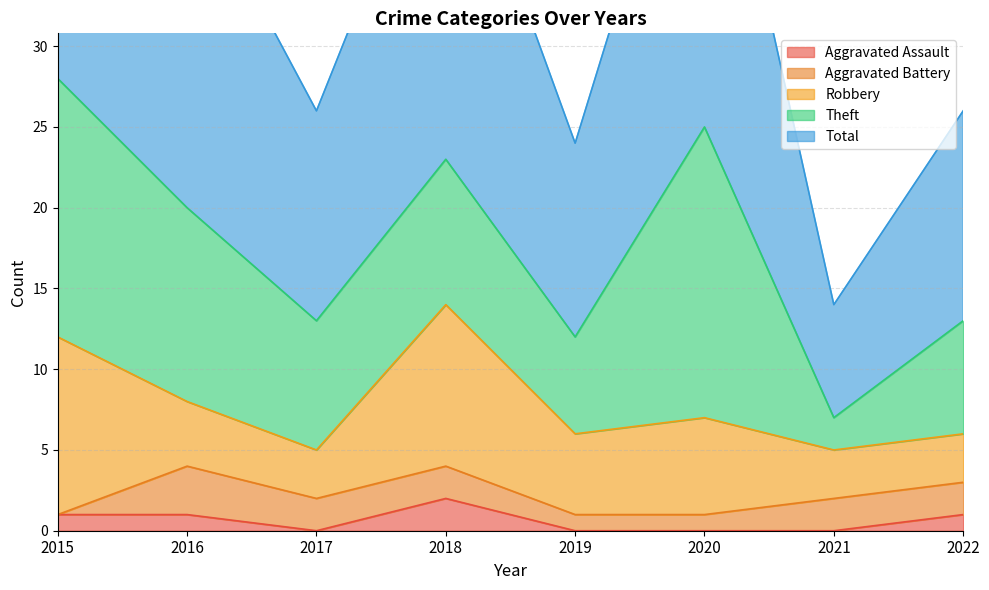

True or false: Aggravated Assault and Theft cross at least once.

False